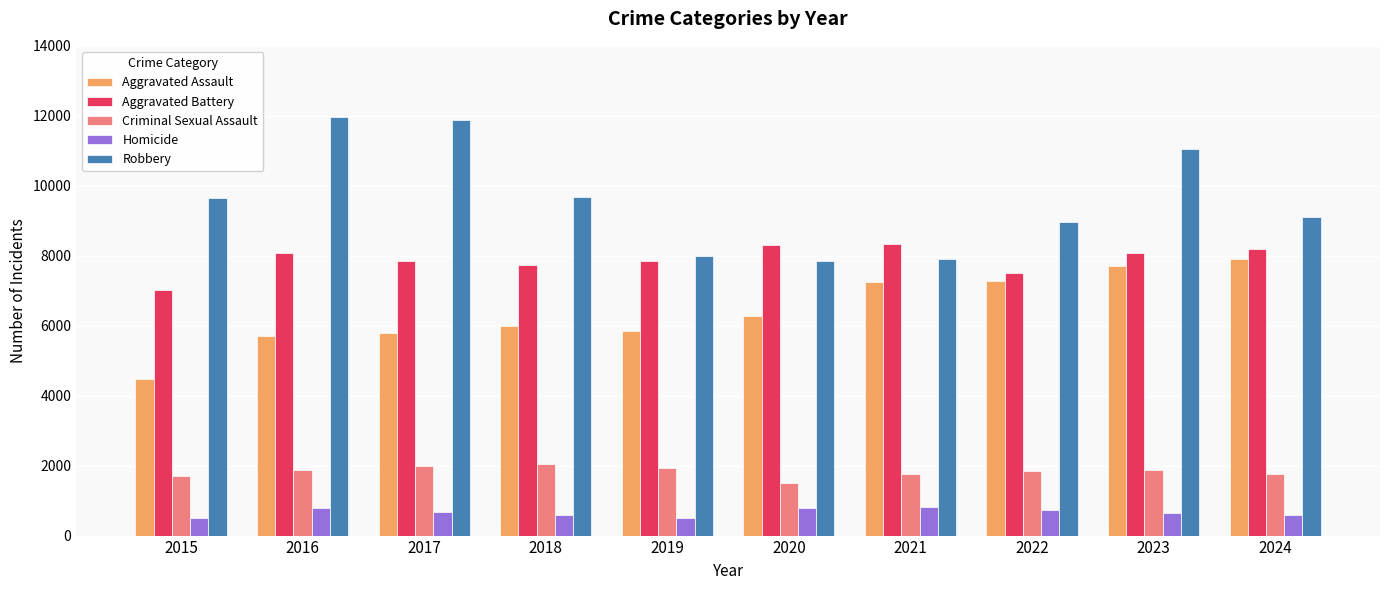

What is the sum of all Criminal Sexual Assault values?

18291